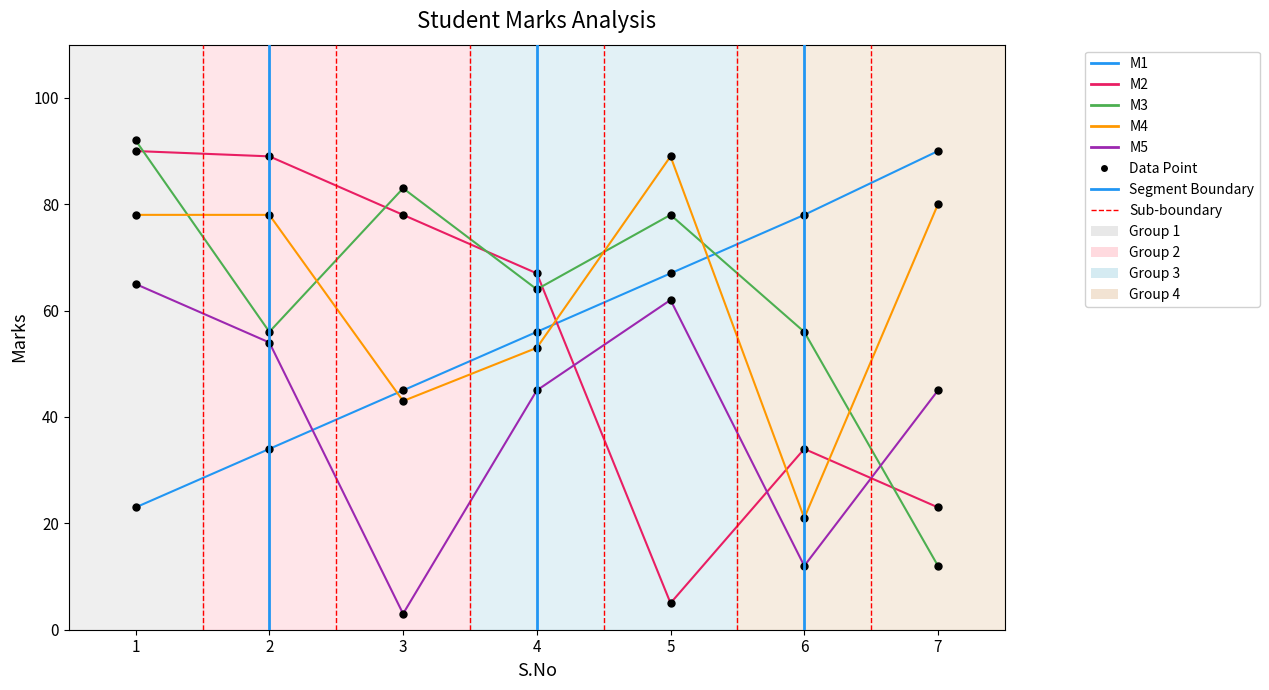

What is the maximum value for M1?

90